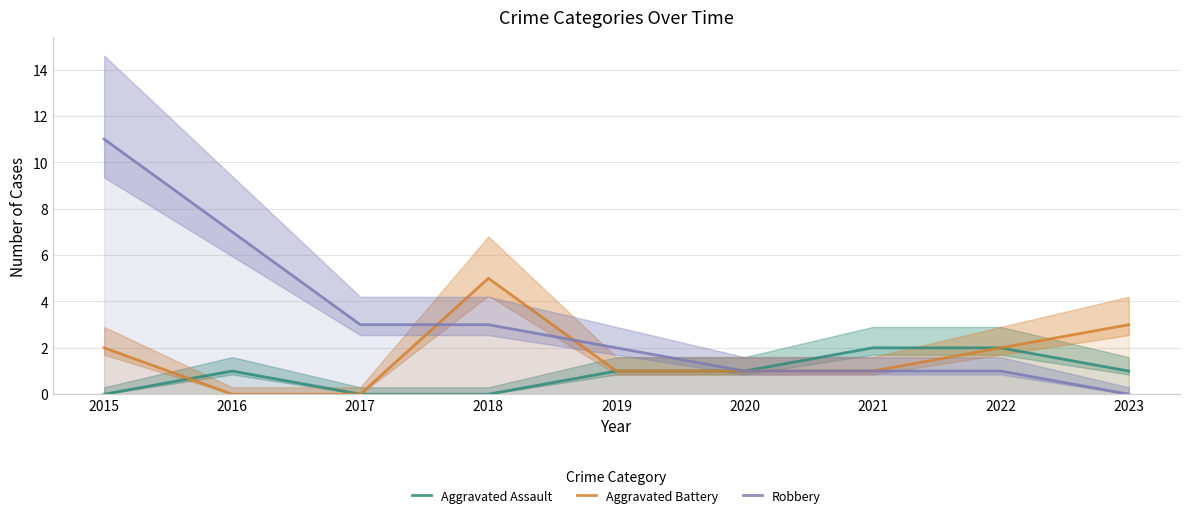

Is the value of Aggravated Assault at 2019 greater than the value of Robbery at 2021?

No